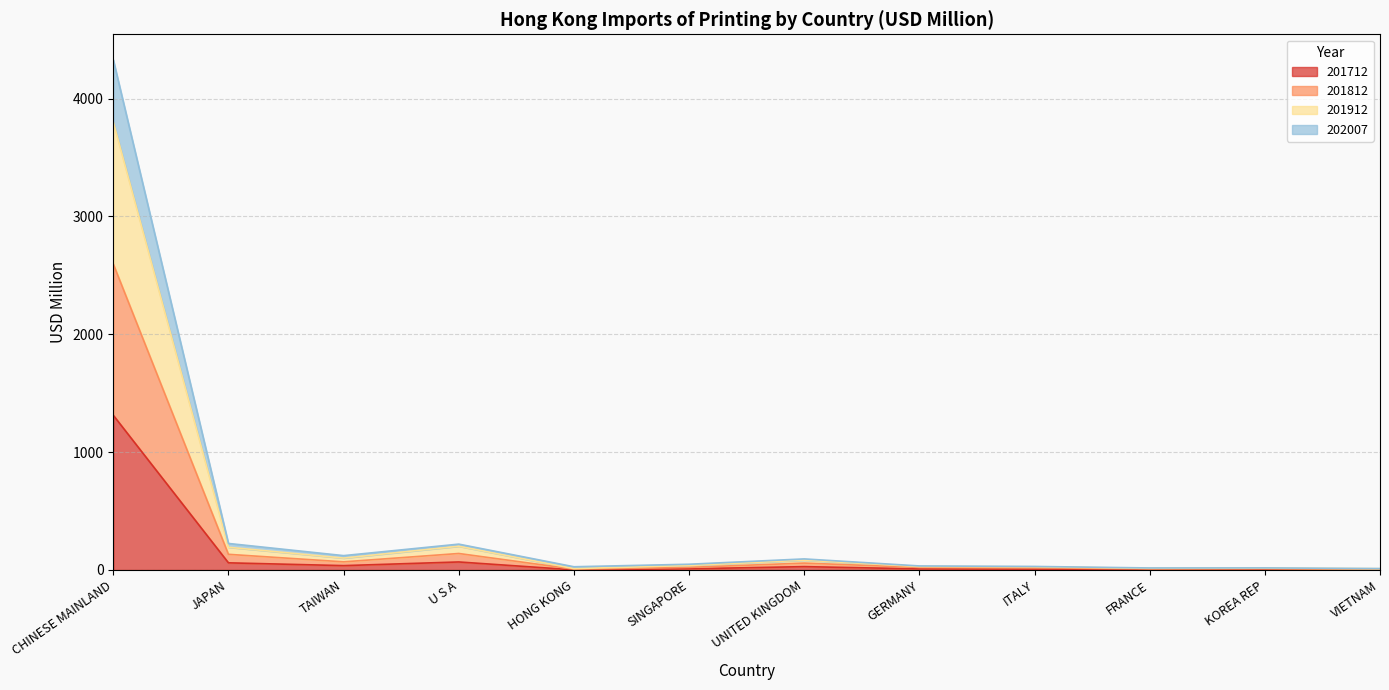

What are all the series names shown in the legend?

201712, 201812, 201912, 202007